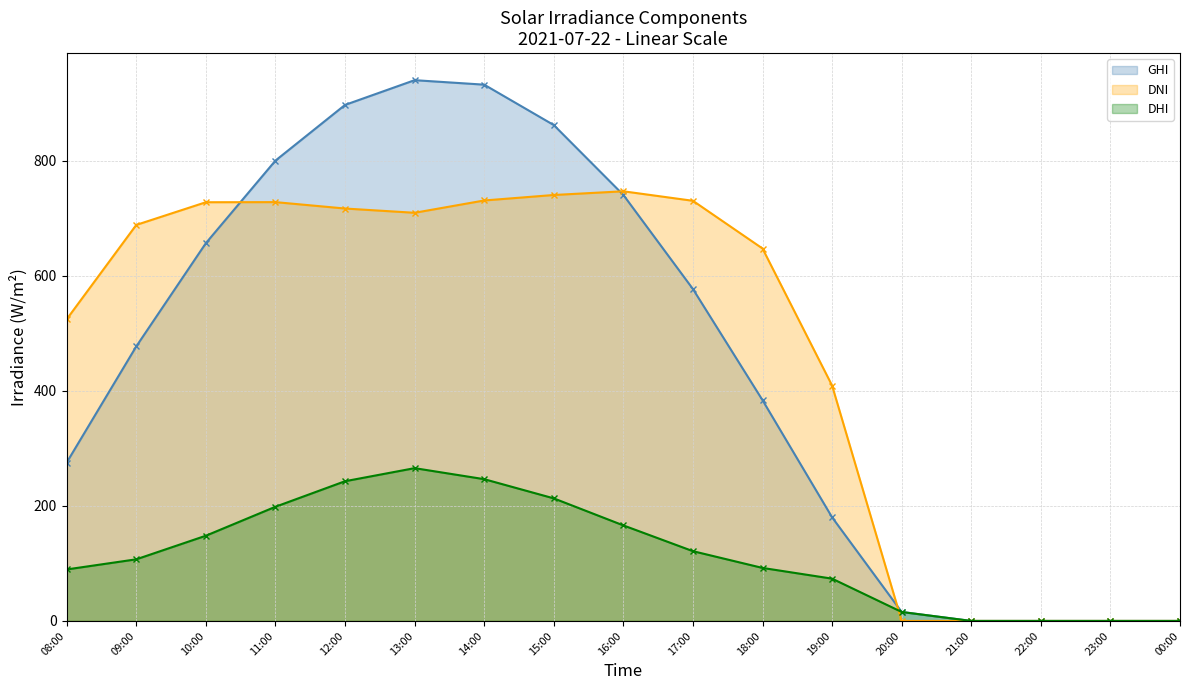

How many lines are shown in the chart?

3